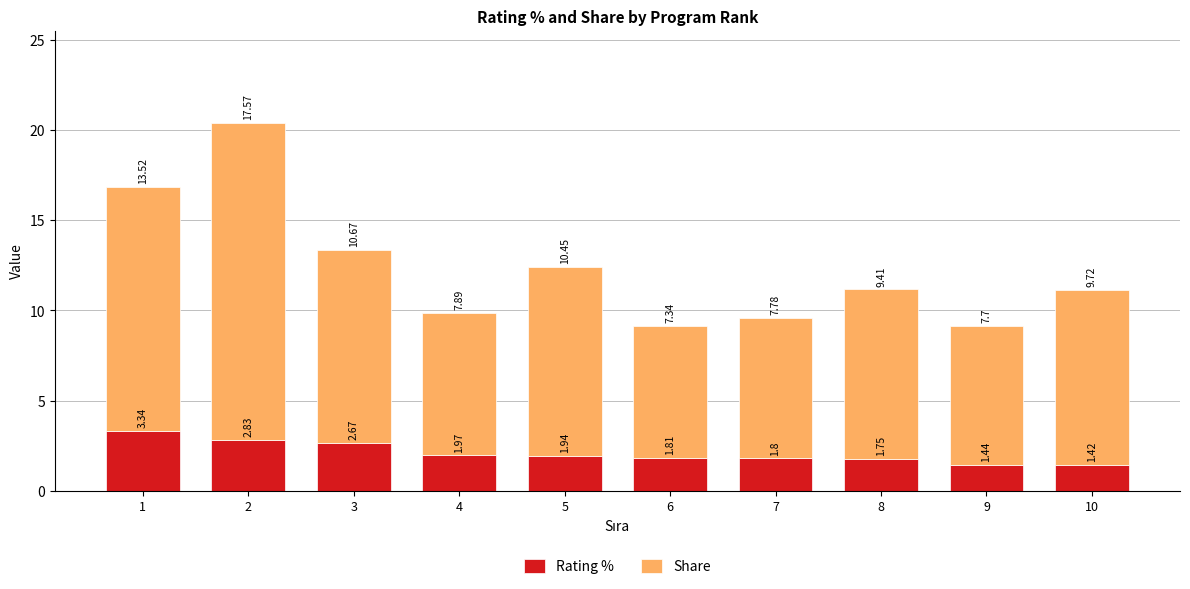

At which category is the sum across all series the highest?

2